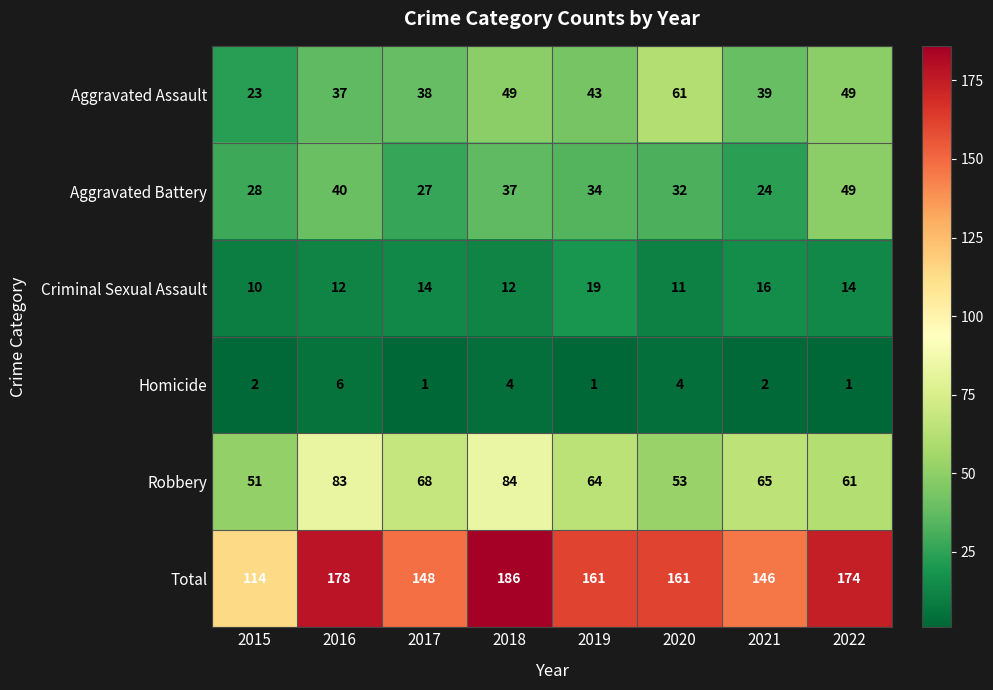

What is the difference between the highest and lowest values at 2019?

160